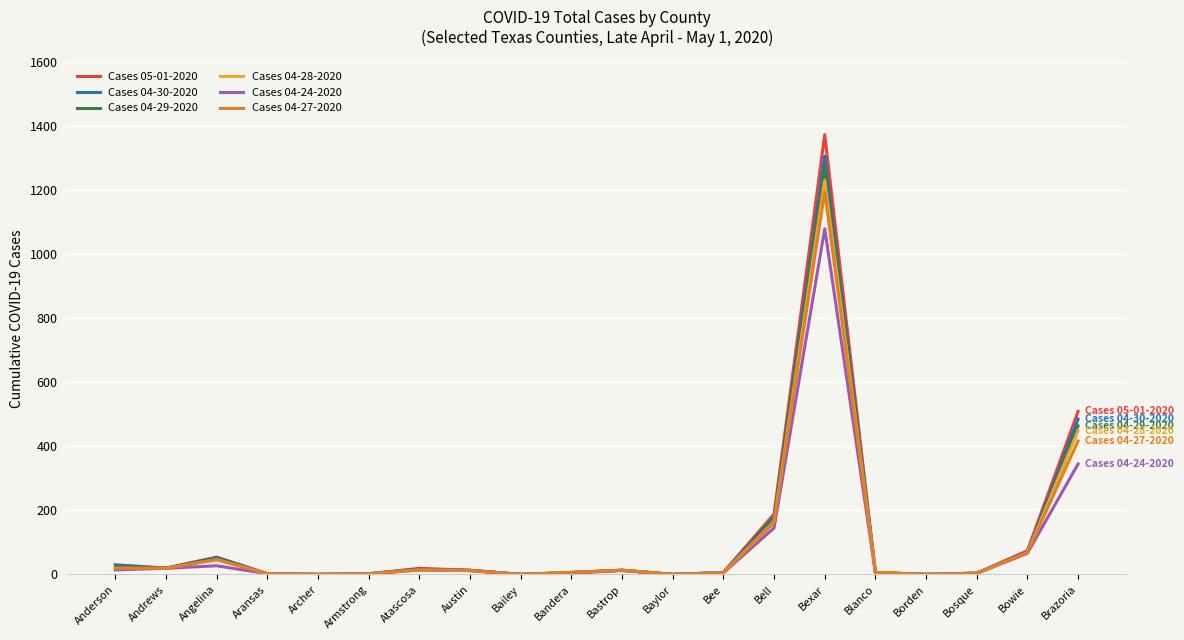

True or false: Cases 04-28-2020 has more than 2 interior local peaks.

True